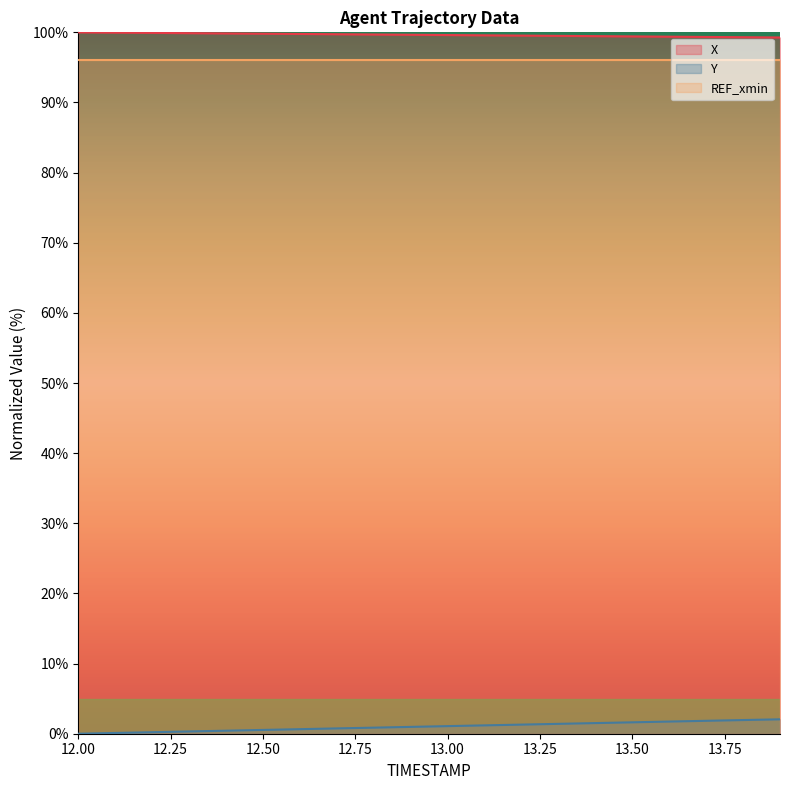

True or false: X has more than 0 interior local peaks.

False